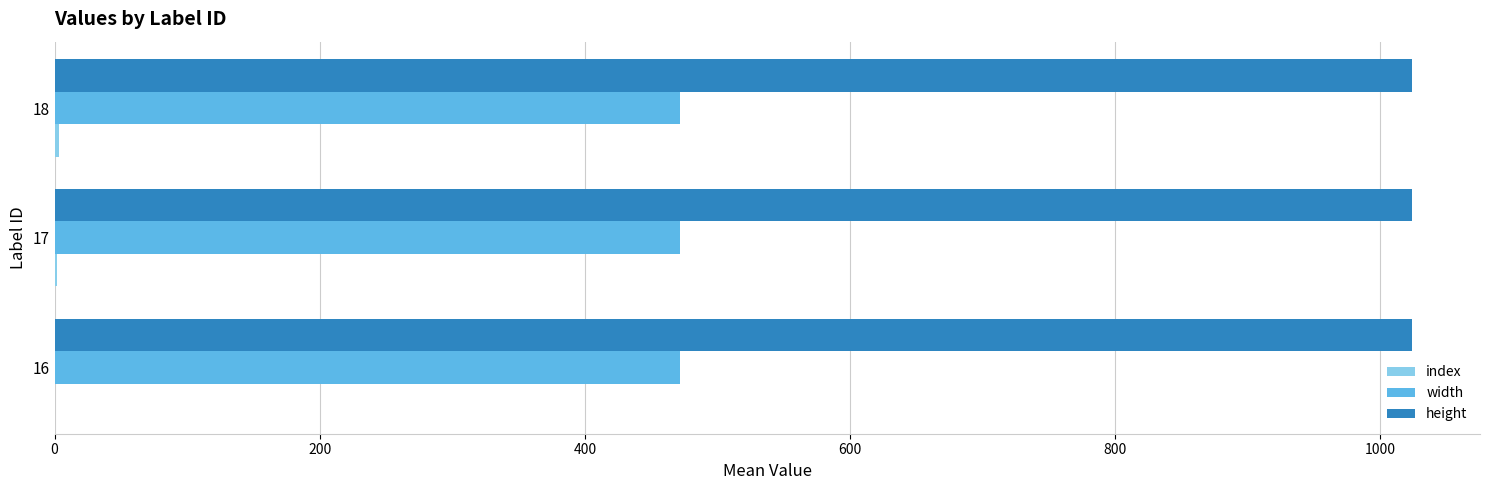

What is the maximum value shown in the chart?

1024.0